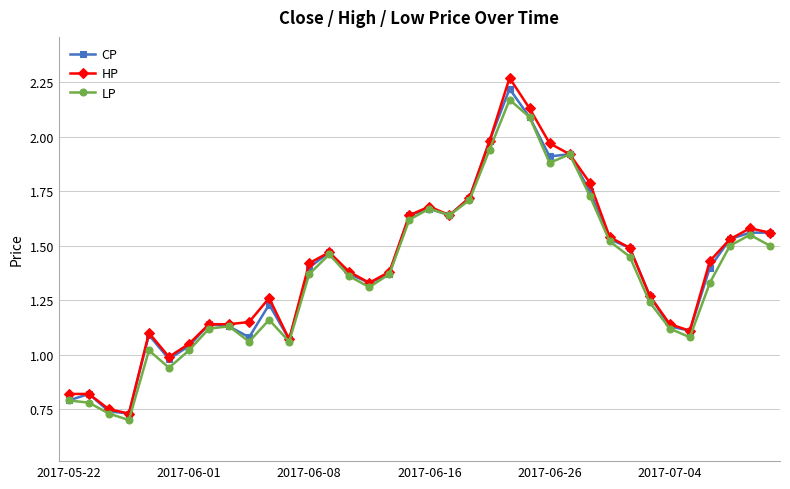

True or false: CP has more than 0 points higher than both neighbors.

True